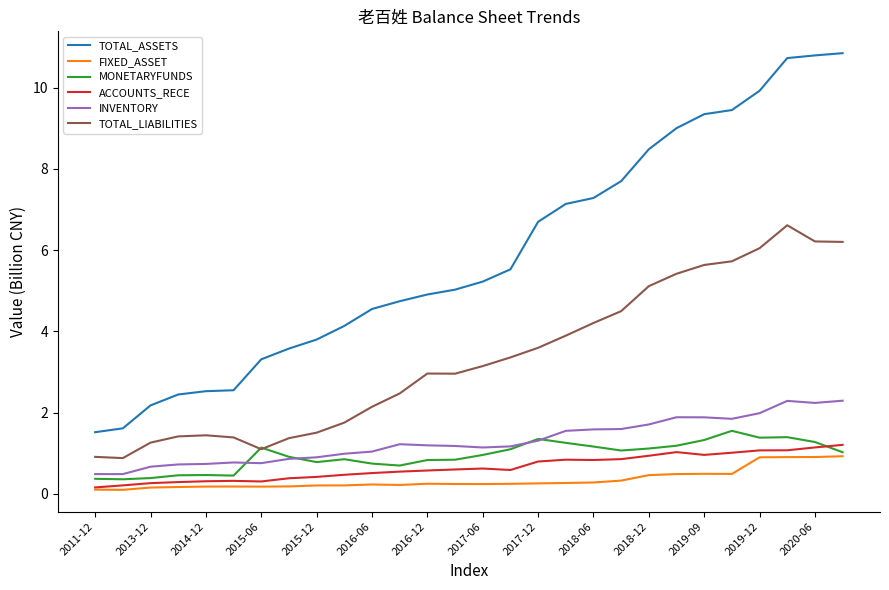

List the series in order of their peak value, highest first.

TOTAL_ASSETS, TOTAL_LIABILITIES, INVENTORY, MONETARYFUNDS, ACCOUNTS_RECE, FIXED_ASSET